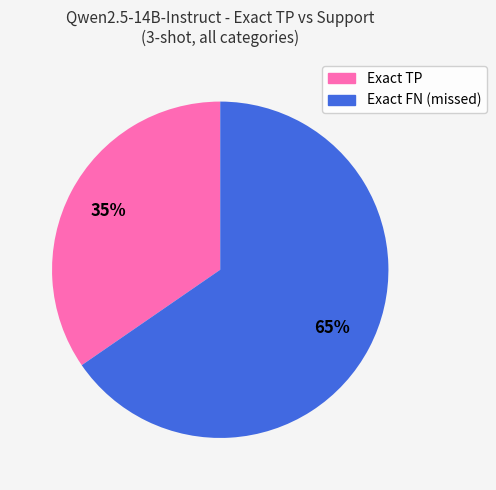

Is there a majority slice in this chart?

Yes